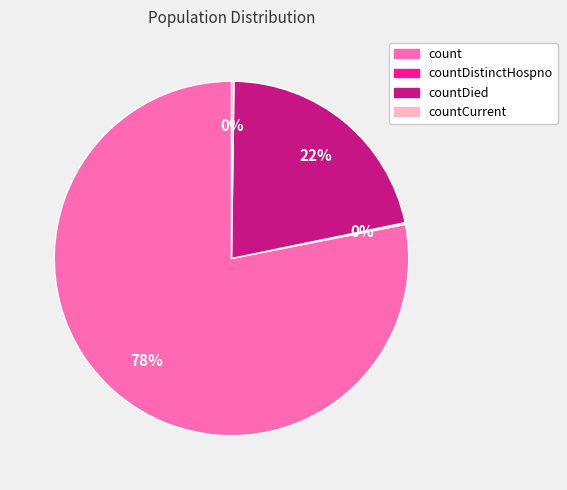

To the nearest percent, what is the average slice percentage?

25%